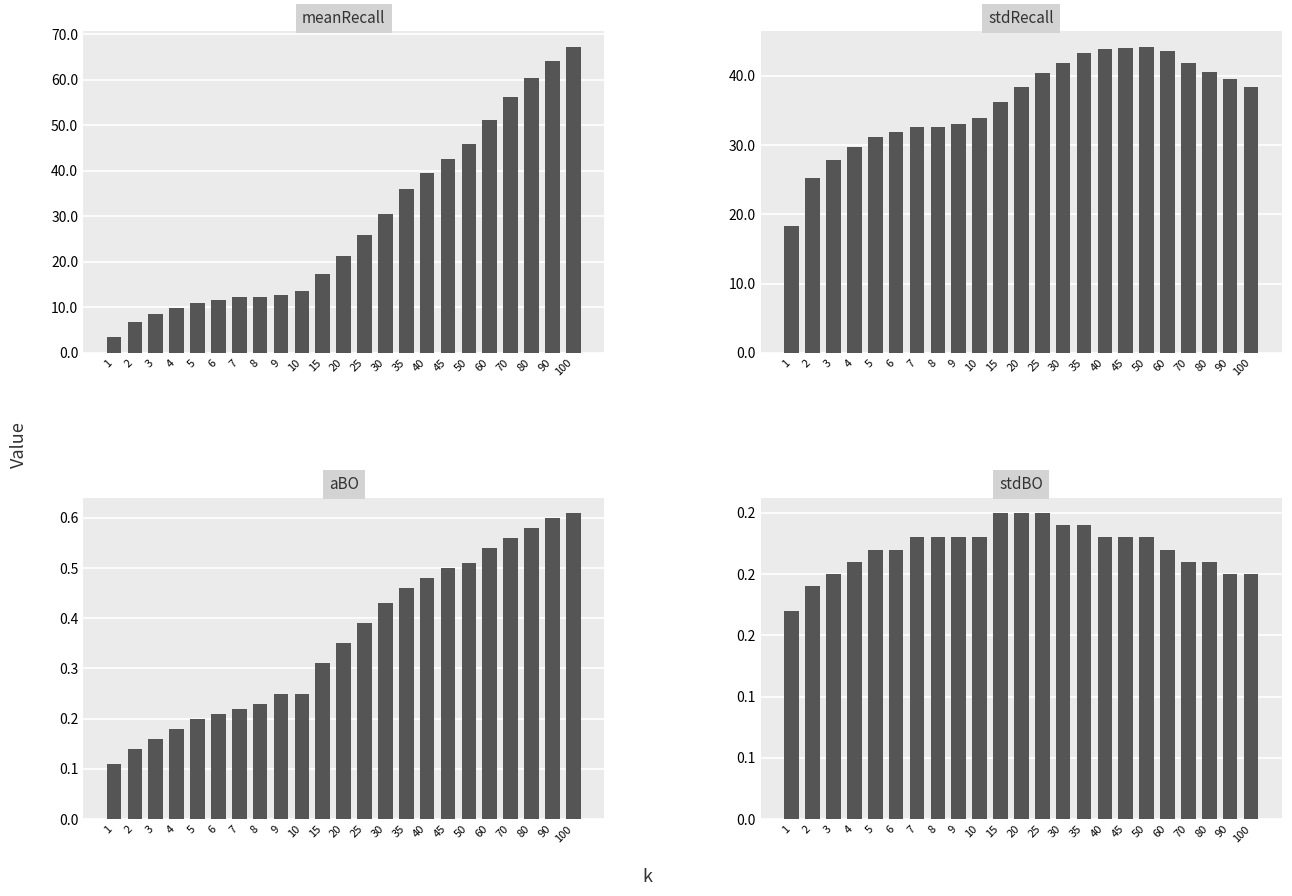

Which has a higher value, 8 or 25?

25